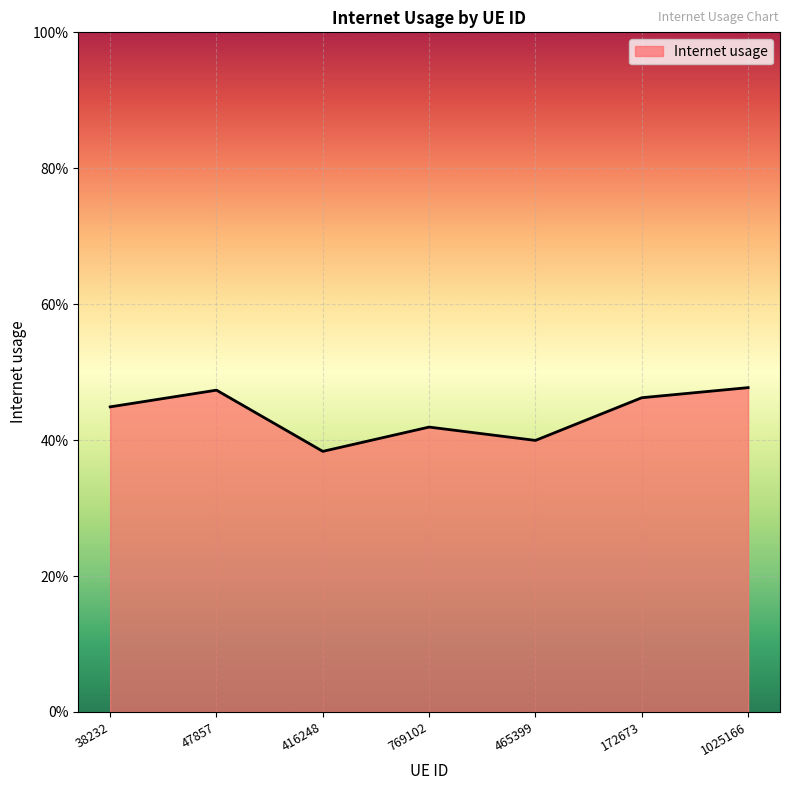

What position from the left is 465399?

5